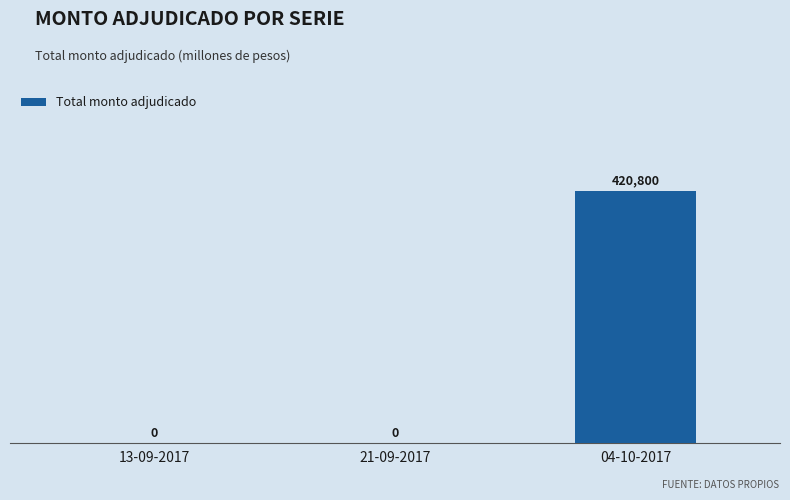

The value at 13-09-2017 is 0. True or false?

True